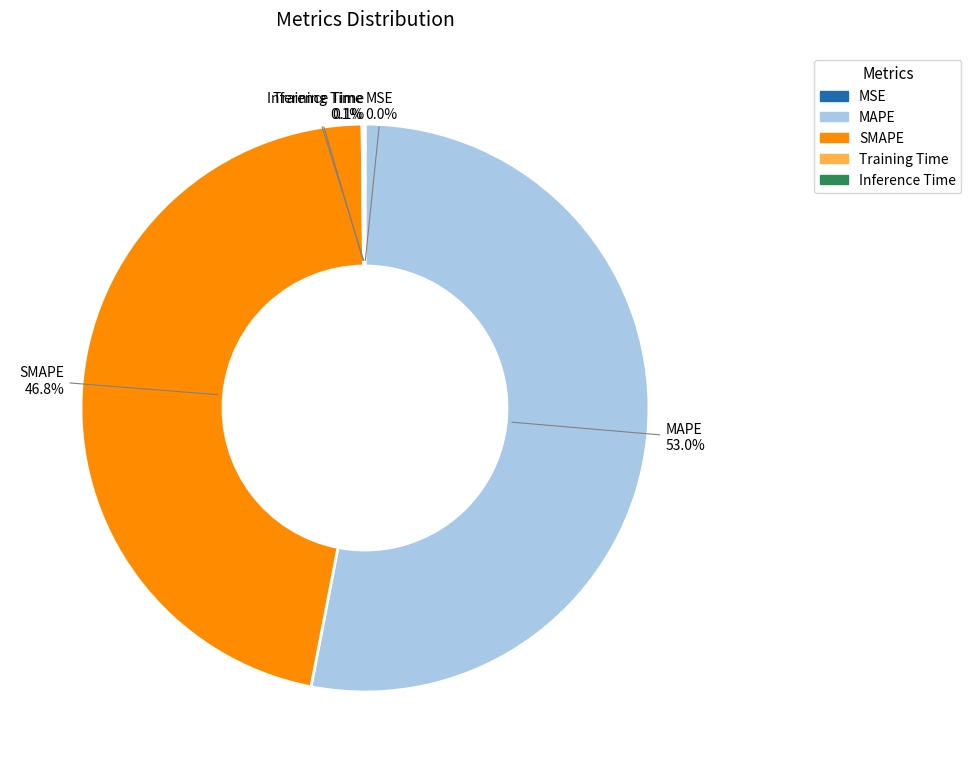

Is the sum of SMAPE and MAPE greater than half?

Yes